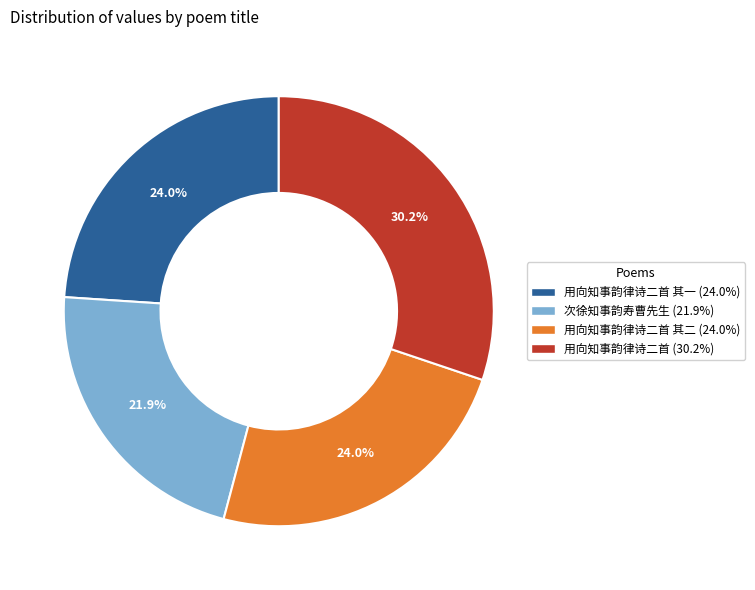

How many segments does this pie chart have?

4